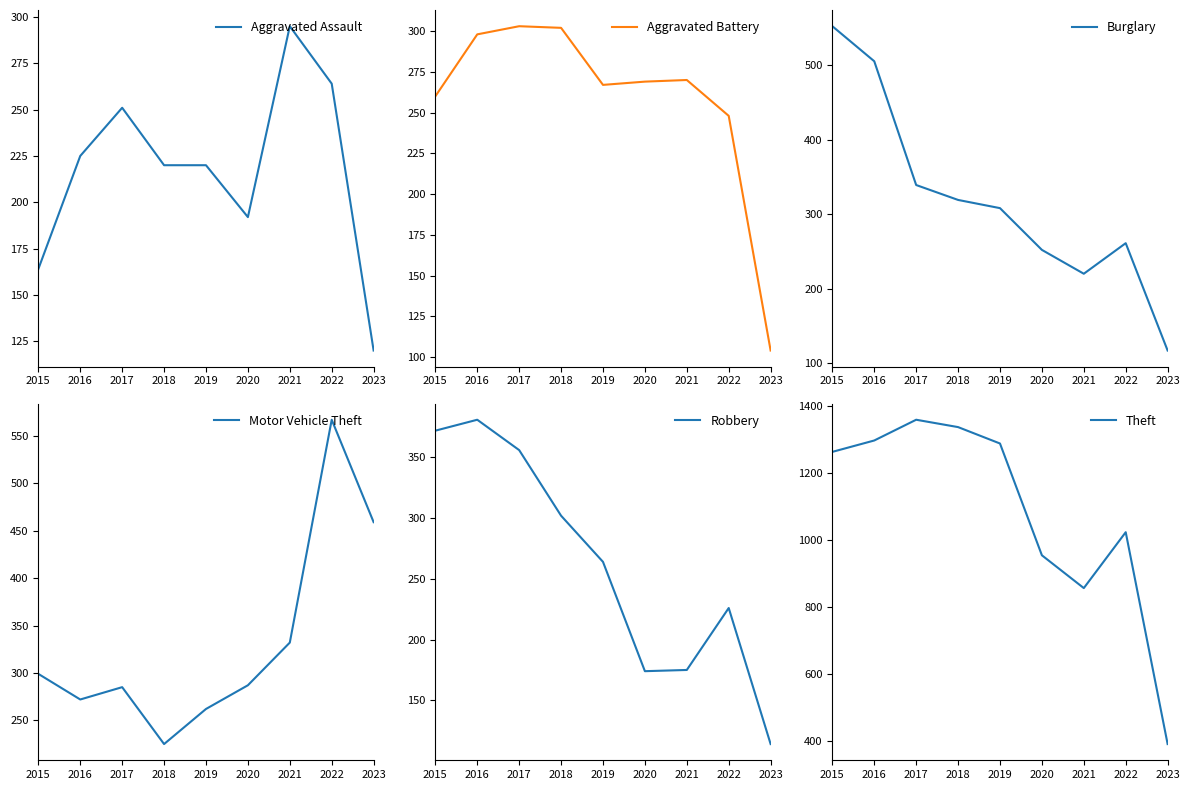

Reading left to right, what are all the values shown in this chart?

Aggravated Assault: 2015=164	2016=225	2017=251	2018=220	2019=220	2020=192	2021=295	2022=264	2023=120
Aggravated Battery: 2015=260	2016=298	2017=303	2018=302	2019=267	2020=269	2021=270	2022=248	2023=104
Burglary: 2015=552	2016=505	2017=339	2018=319	2019=308	2020=252	2021=220	2022=261	2023=117
Motor Vehicle Theft: 2015=299	2016=272	2017=285	2018=225	2019=262	2020=287	2021=332	2022=567	2023=459
Robbery: 2015=372	2016=381	2017=356	2018=302	2019=264	2020=174	2021=175	2022=226	2023=114
Theft: 2015=1263	2016=1297	2017=1359	2018=1337	2019=1288	2020=954	2021=856	2022=1023	2023=390